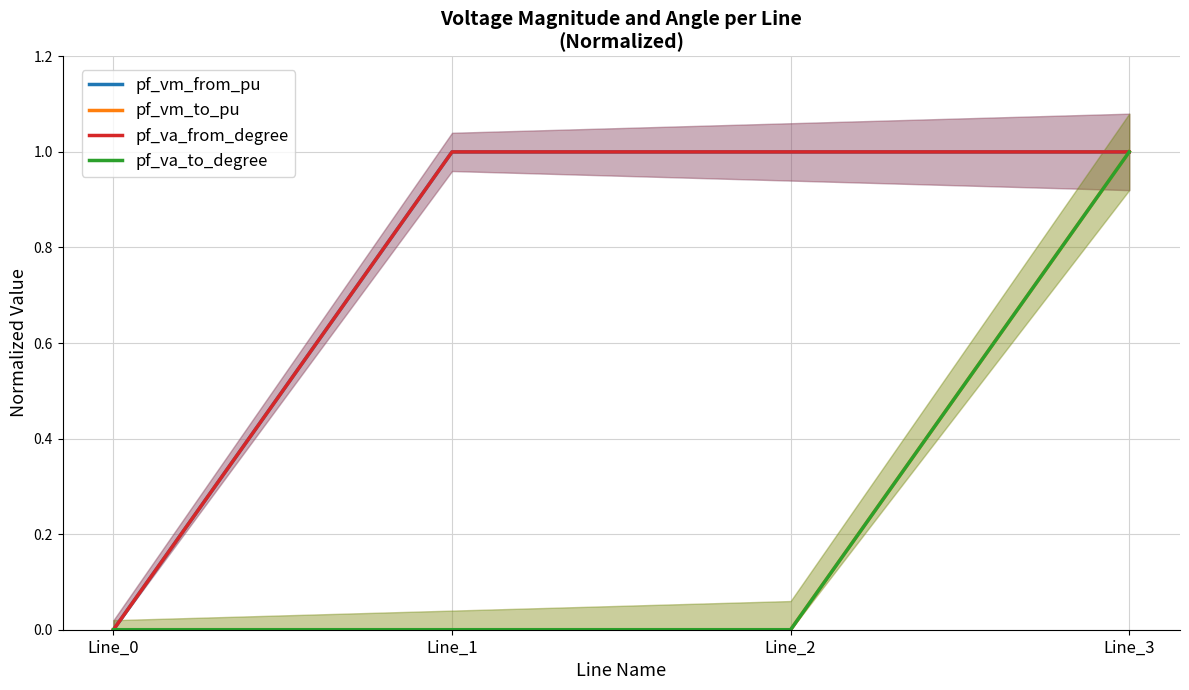

Which series has the largest total across all categories?

pf_vm_from_pu